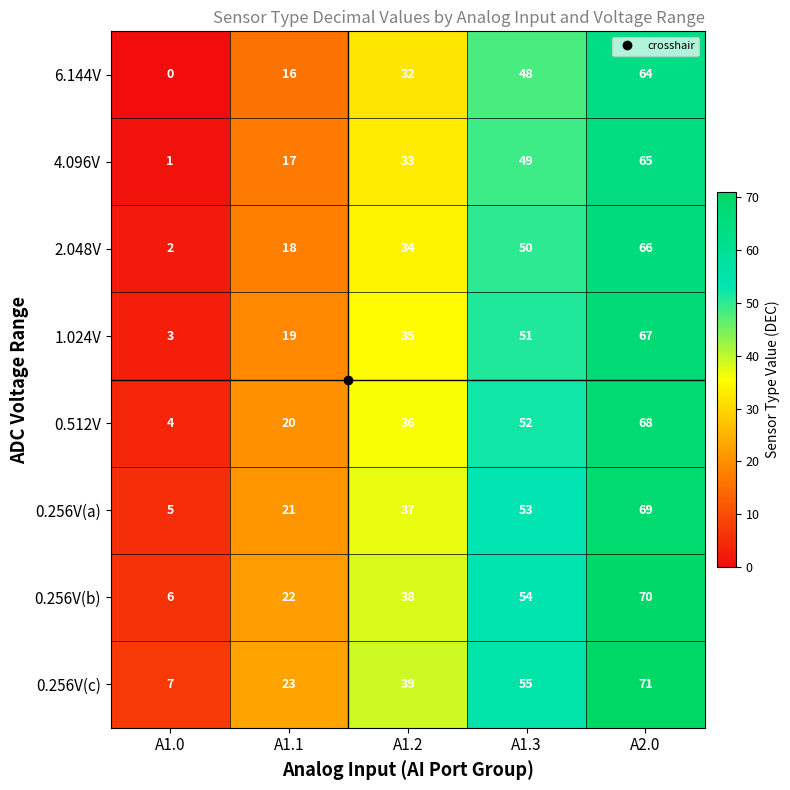

At which category does the chart reach its peak across all series?

A2.0